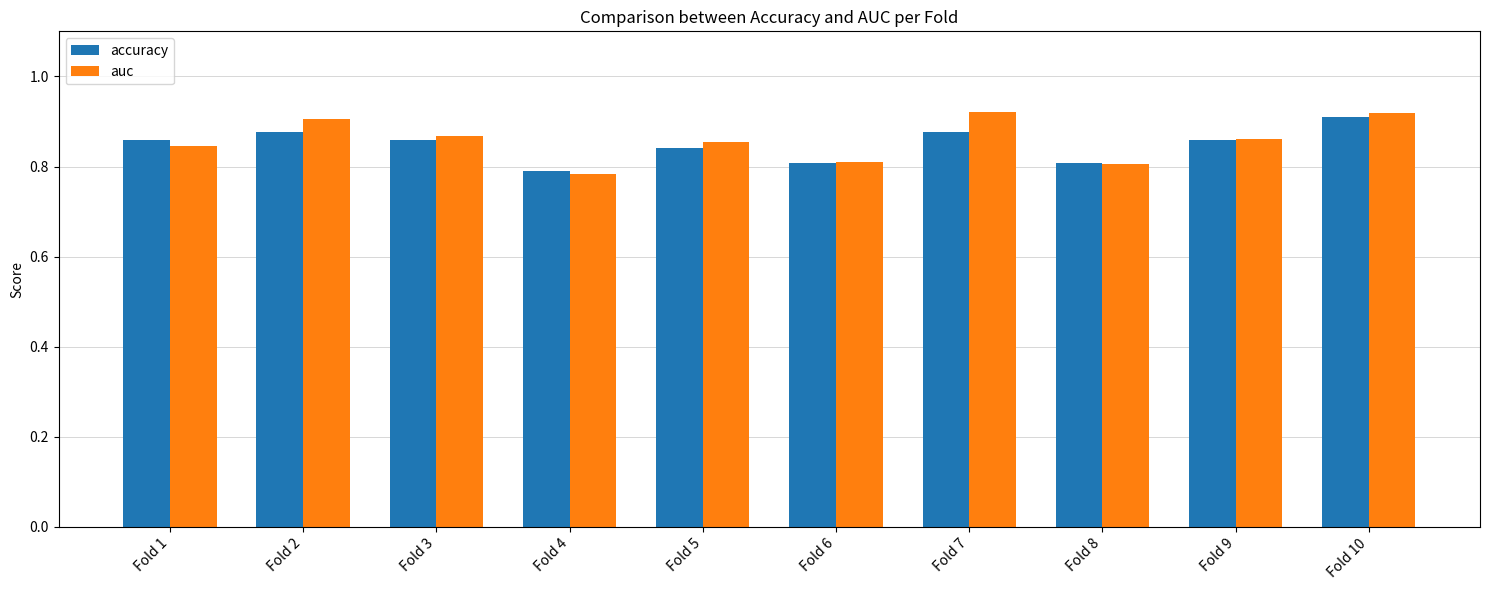

How many groups of bars are there?

10